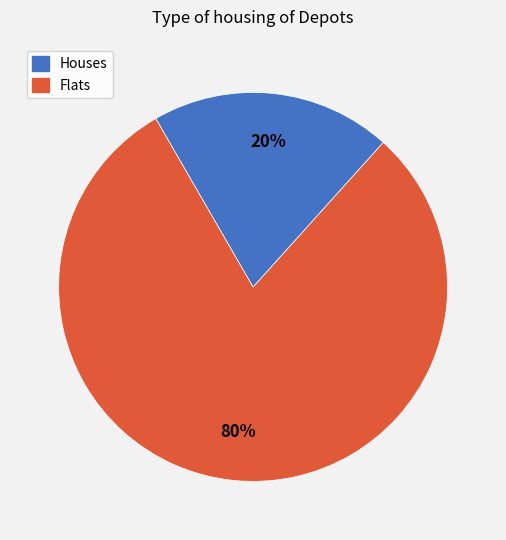

Is there a majority slice in this chart?

Yes